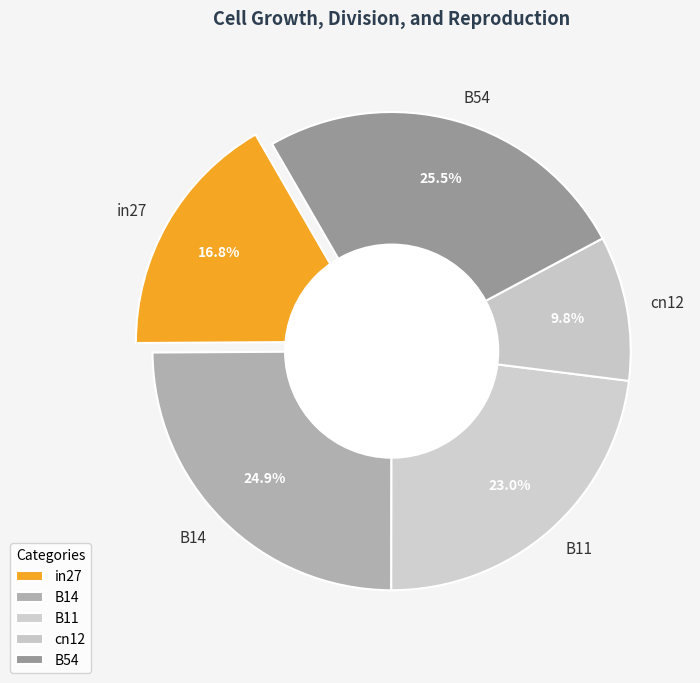

Which category has the smallest portion of the pie?

cn12